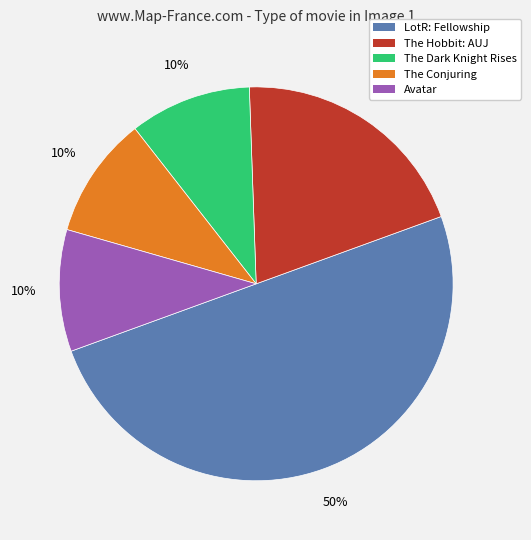

To the nearest percent, what is the average slice percentage?

20%